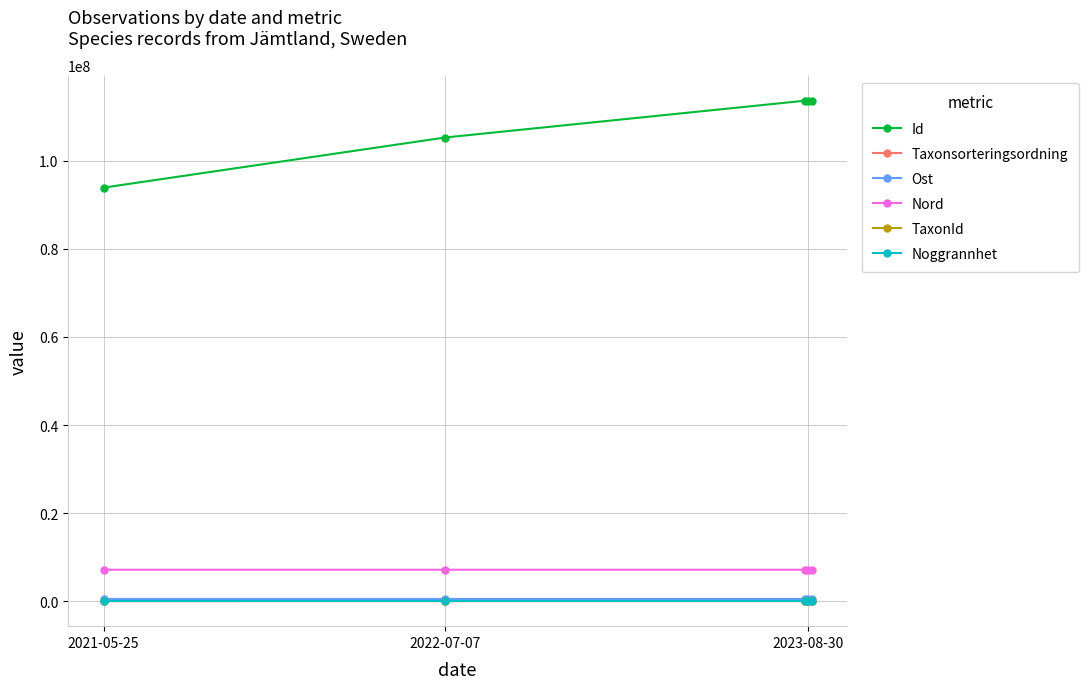

True or false: Ost has more than 0 points higher than both neighbors.

True